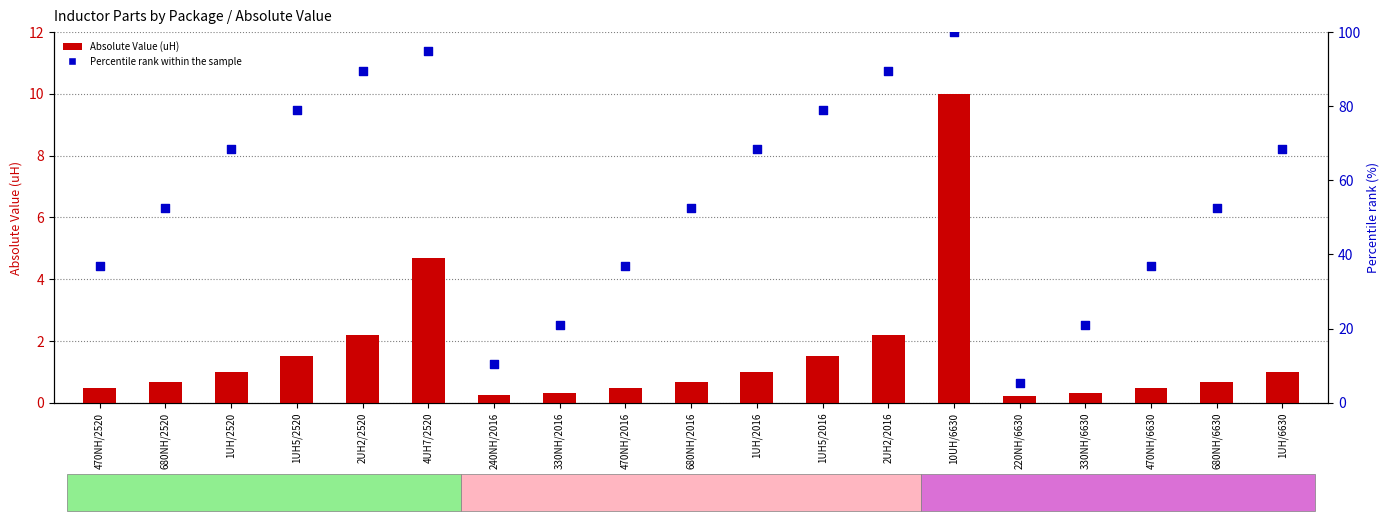

What is the total value across all series at 330NH/6630?

21.4